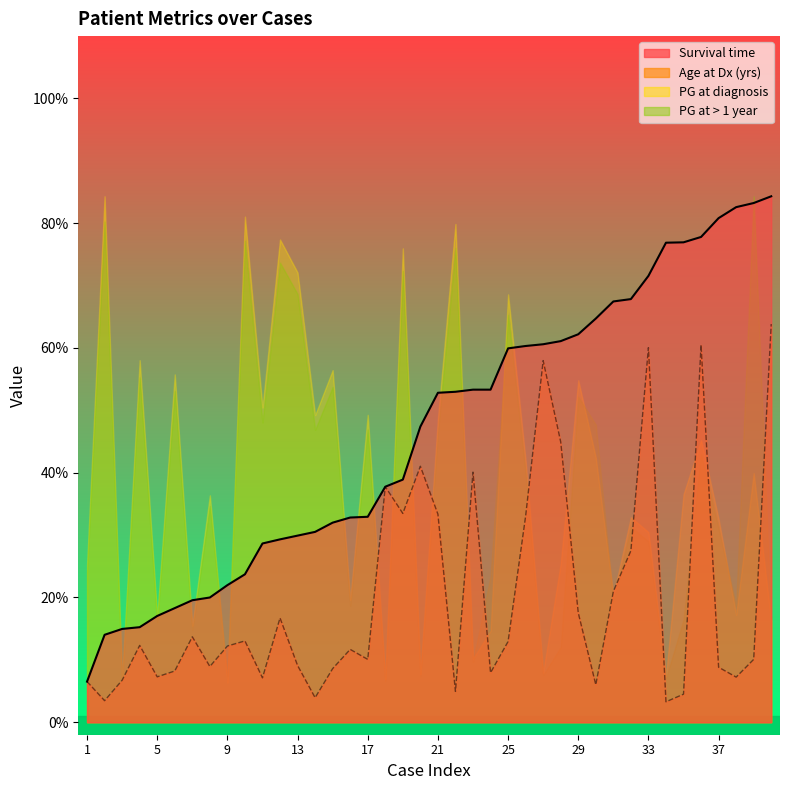

How many interior local peaks does the Age at Dx (yrs) series have?

11